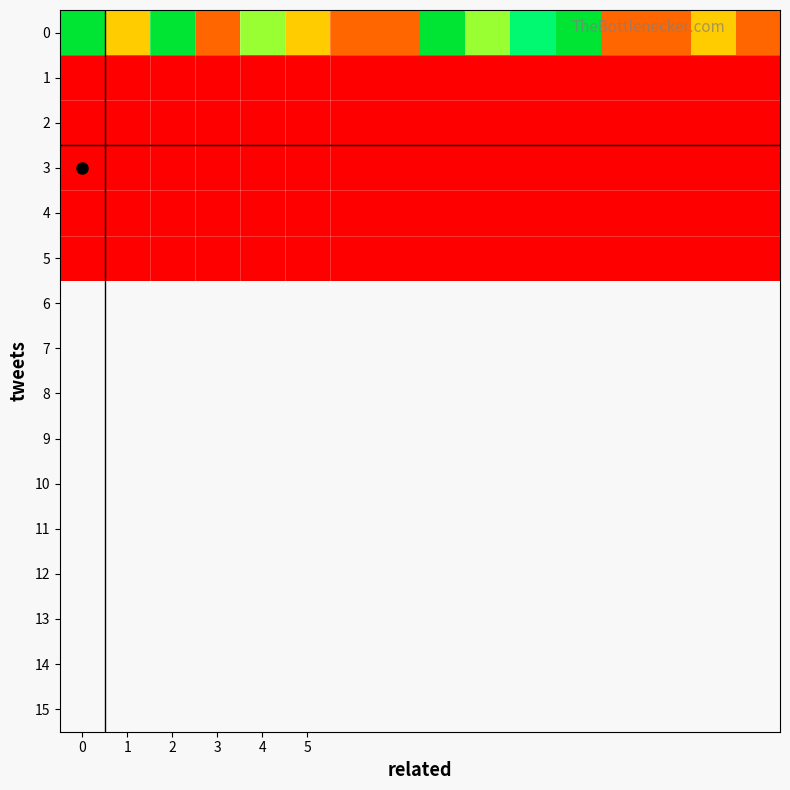

Reading left to right, transcribe all the data shown in this chart.

0: 0.2	0.1	0.2	0.0	0.1	0.1	0.0	0.0	0.2	0.1	0.1	0.2	0.0	0.0	0.1	0.0
1: 0.0	0.0	0.0	0.0	0.0	0.0	0.0	0.0	0.0	0.0	0.0	0.0	0.0	0.0	0.0	0.0
2: 0.0	0.0	0.0	0.0	0.0	0.0	0.0	0.0	0.0	0.0	0.0	0.0	0.0	0.0	0.0	0.0
3: 0.0	0.0	0.0	0.0	0.0	0.0	0.0	0.0	0.0	0.0	0.0	0.0	0.0	0.0	0.0	0.0
4: 0.0	0.0	0.0	0.0	0.0	0.0	0.0	0.0	0.0	0.0	0.0	0.0	0.0	0.0	0.0	0.0
5: 0.0	0.0	0.0	0.0	0.0	0.0	0.0	0.0	0.0	0.0	0.0	0.0	0.0	0.0	0.0	0.0